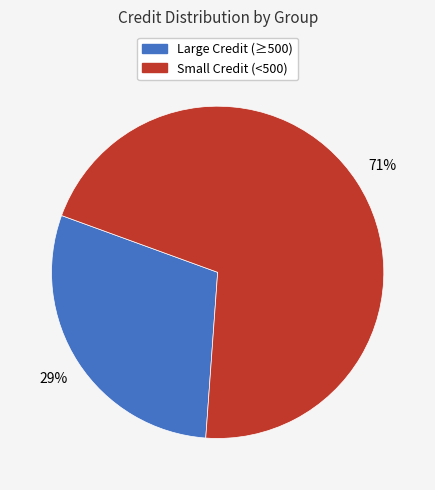

Is there a majority slice in this chart?

Yes